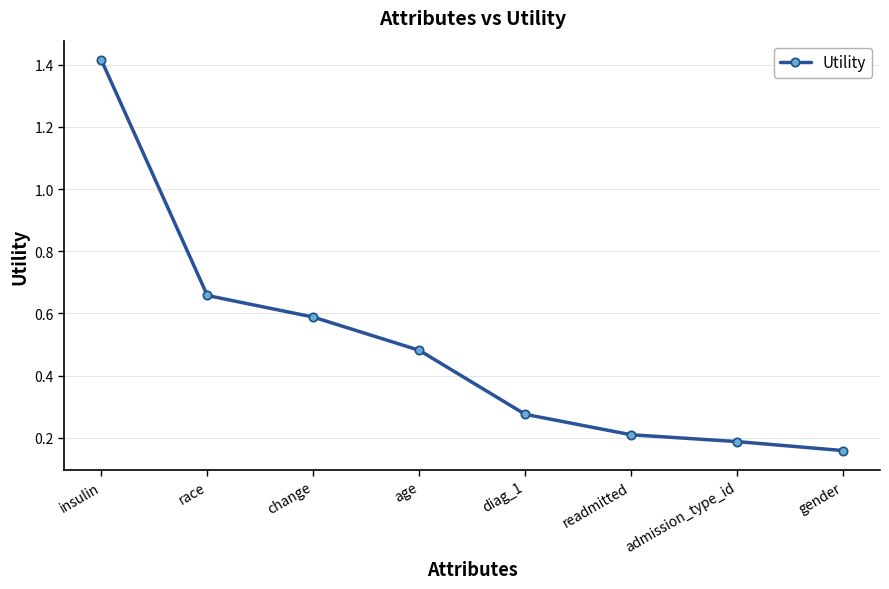

How many lines are shown in the chart?

1